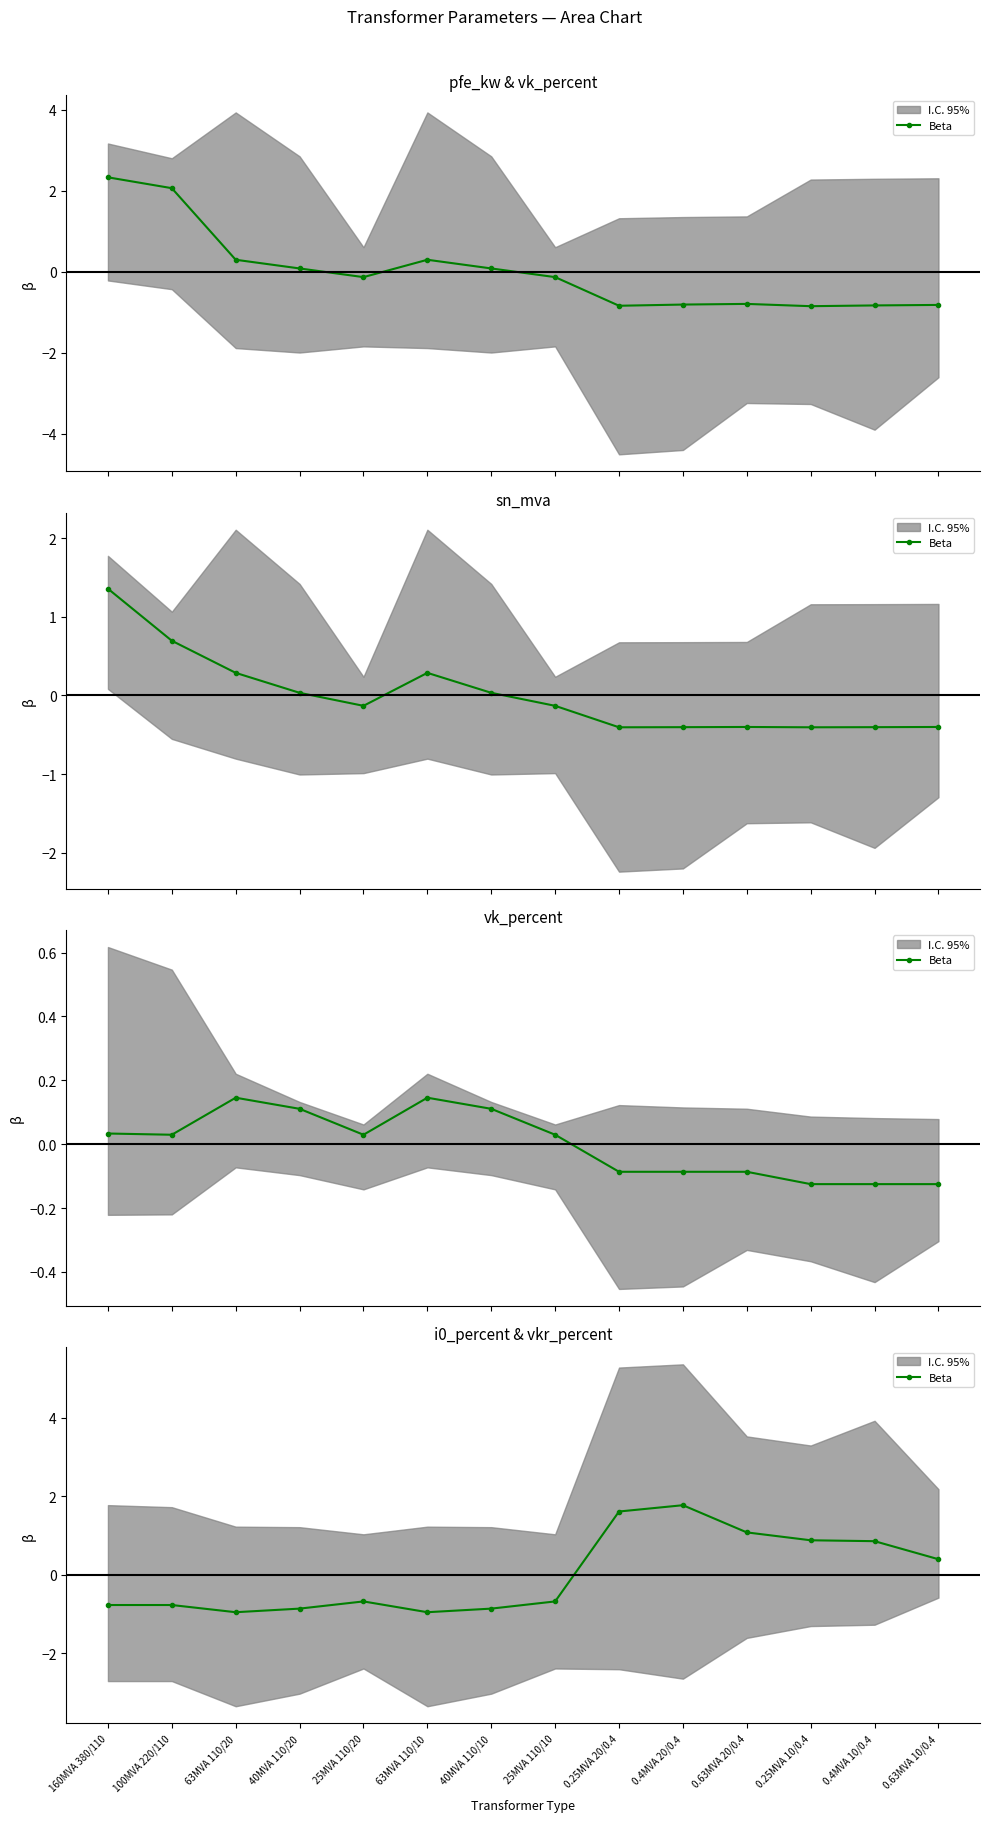

What is the sum of the values at 100MVA 220/110 and 40MVA 110/20?

-1.6